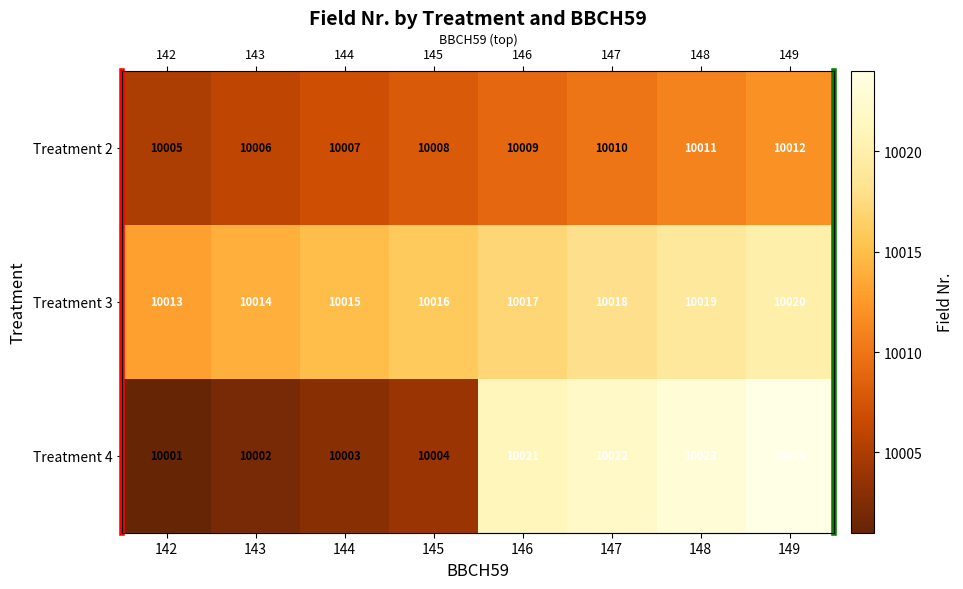

Which category has the lowest value in the Treatment 2 series?

142